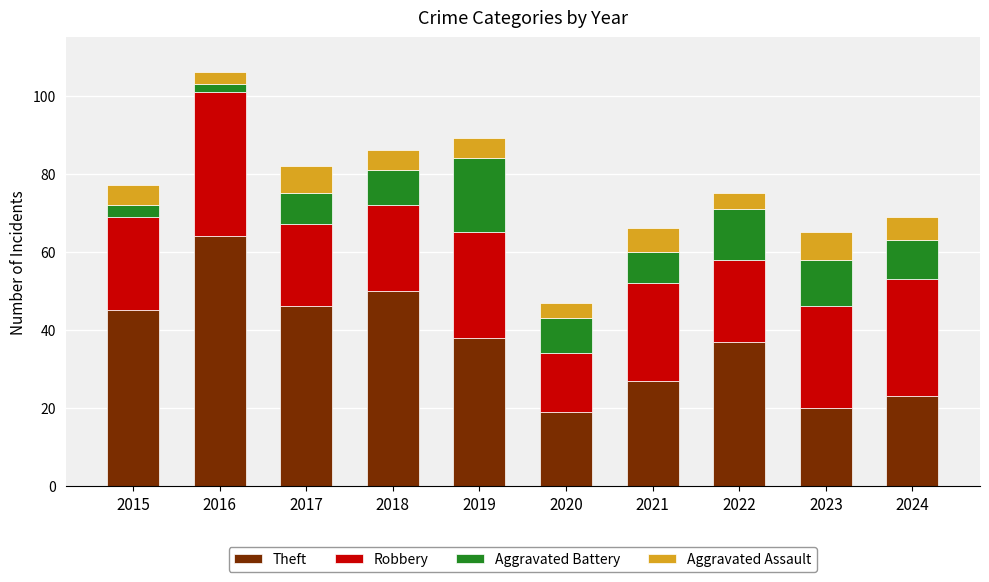

At which category is the sum across all series the highest?

2016